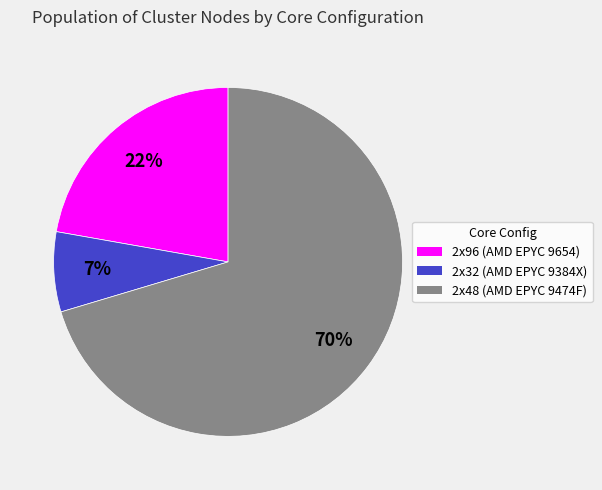

Which slice is the largest?

2x48 (AMD EPYC 9474F)